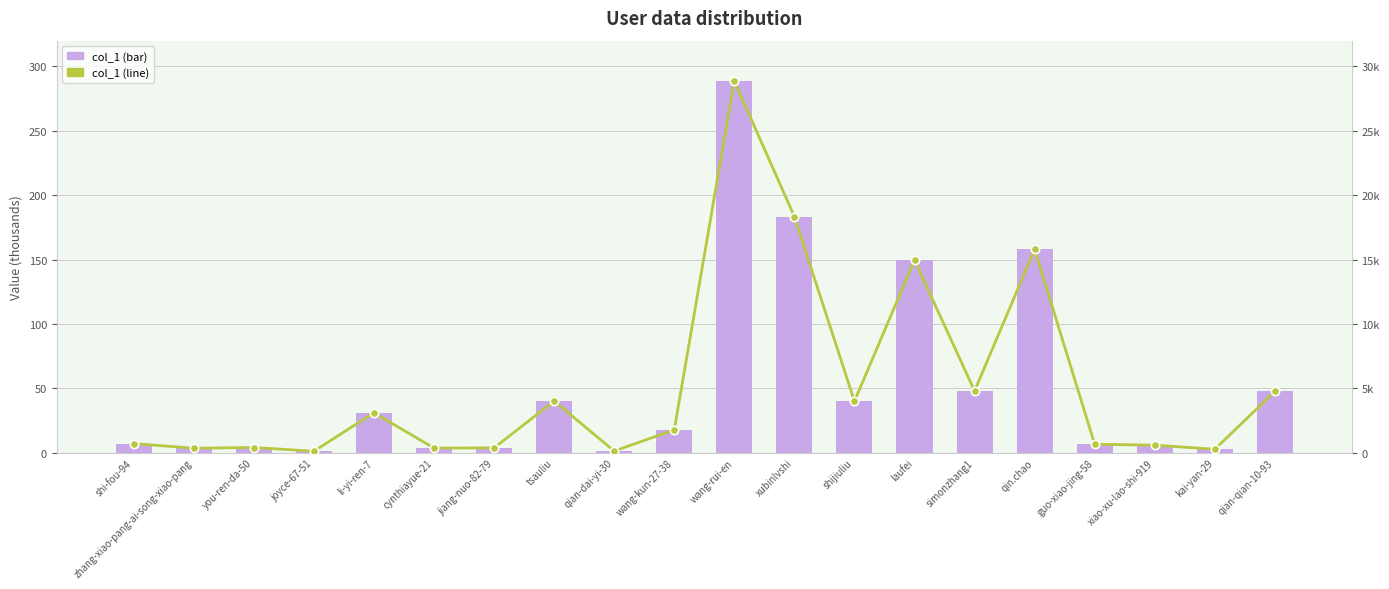

Between kai-yan-29 and jiang-nuo-82-79, which is larger?

jiang-nuo-82-79